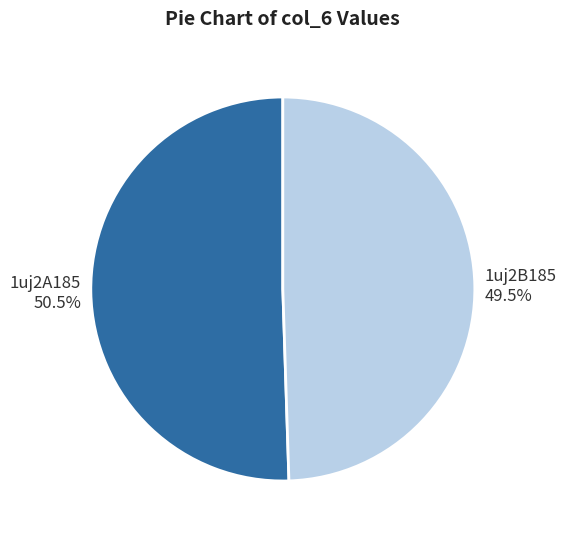

Rank the categories by value from lowest to highest.

1uj2B185, 1uj2A185